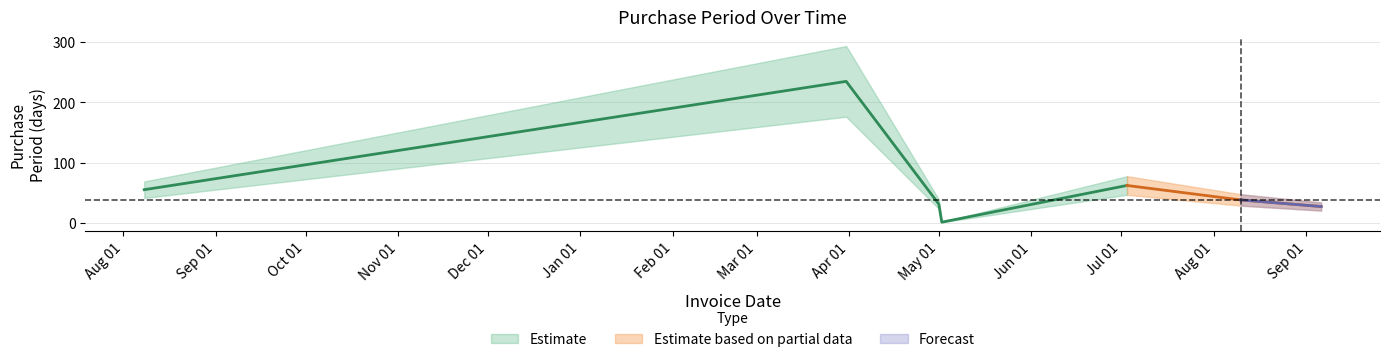

How many lines are shown in the chart?

1